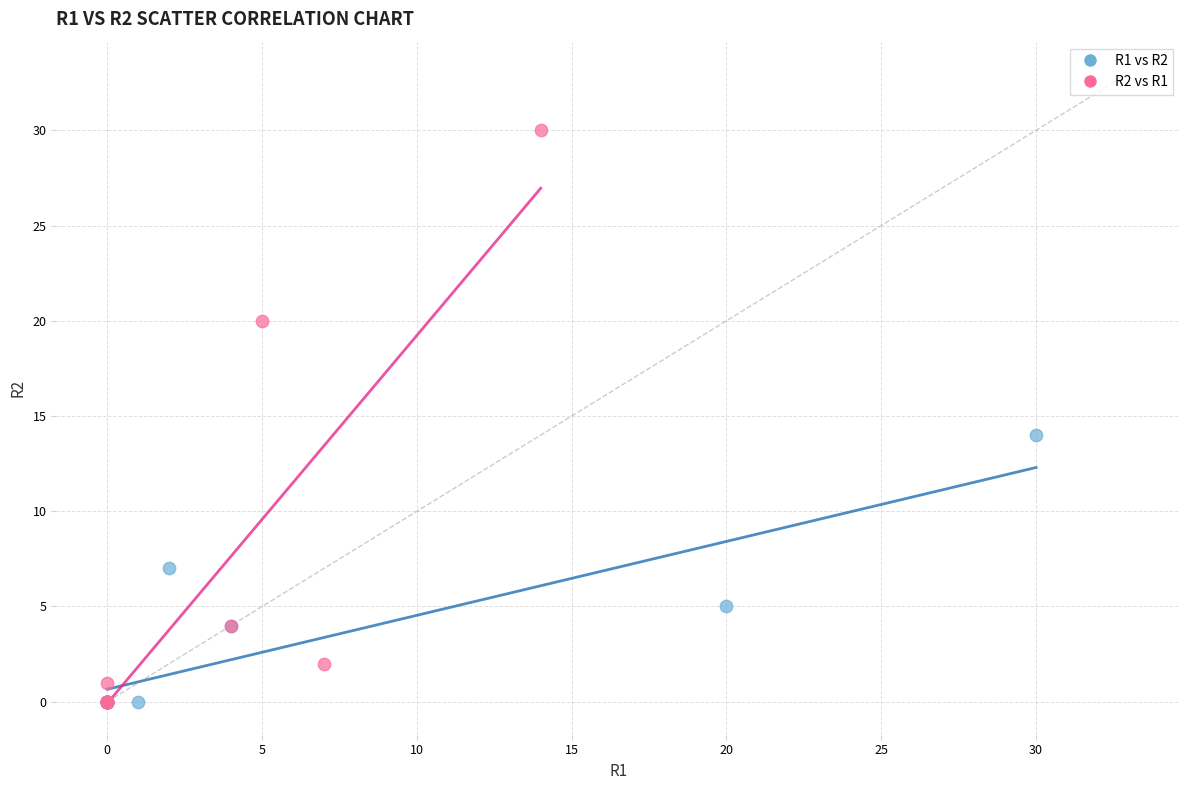

What are all the series names shown in the legend?

R1 vs R2, R2 vs R1